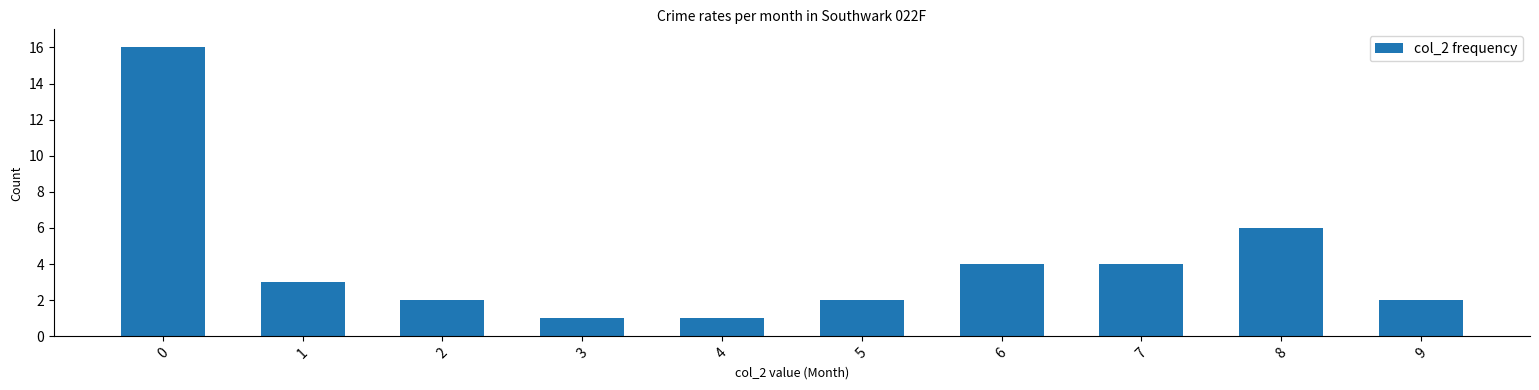

What is the maximum value shown in the chart?

16